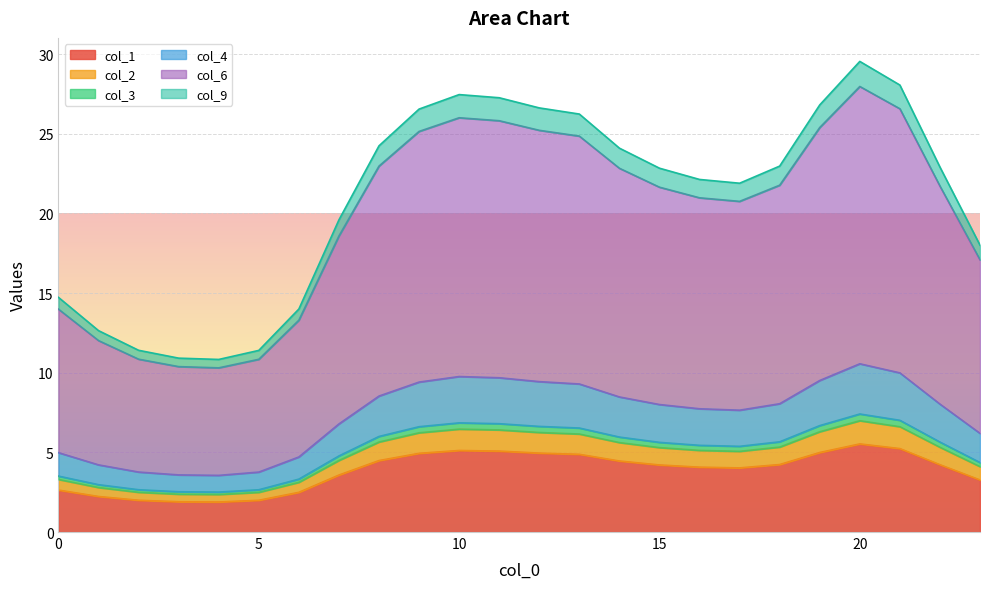

What is the maximum value for col_1?

5.5